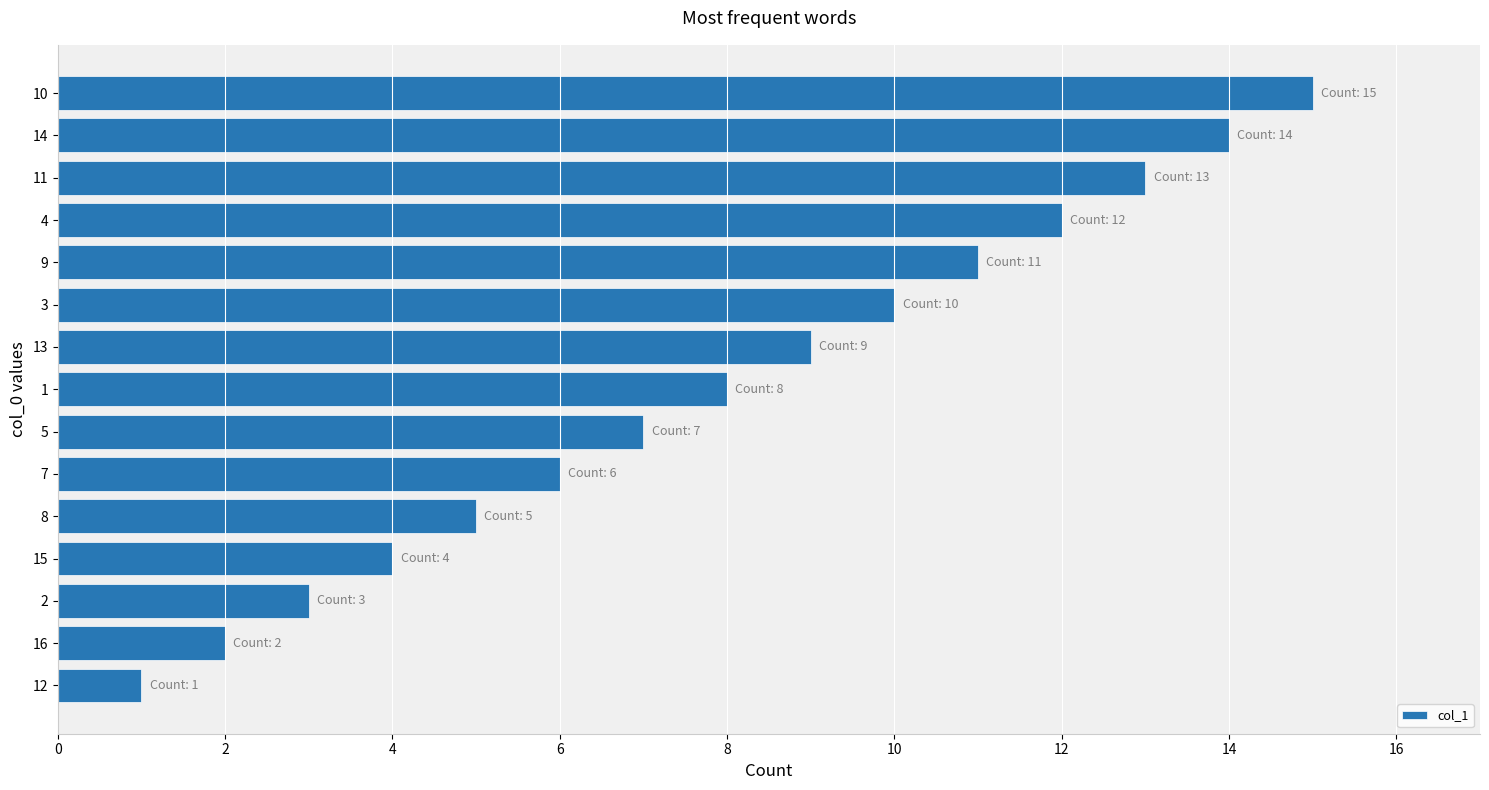

List the labels in order of value, largest first.

10, 14, 11, 4, 9, 3, 13, 1, 5, 7, 8, 15, 2, 16, 12